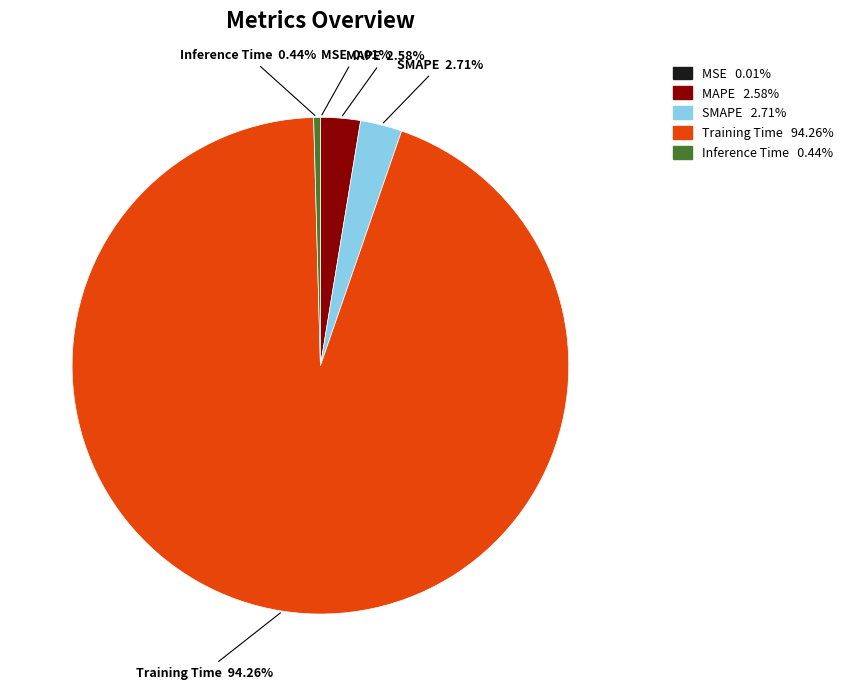

Is there any slice that represents more than half of the pie?

Yes